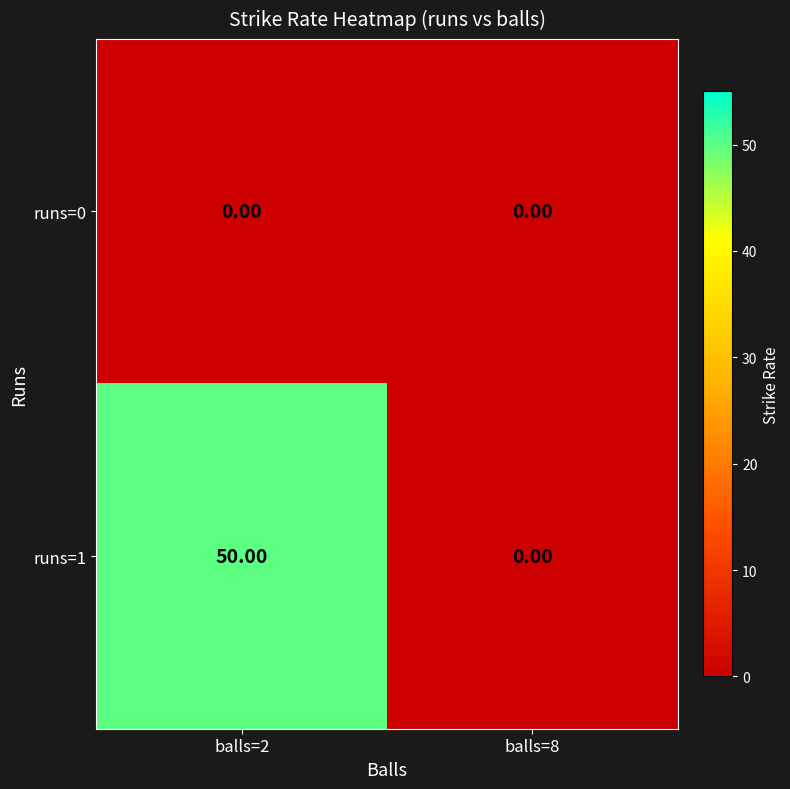

What is the greatest value displayed?

50